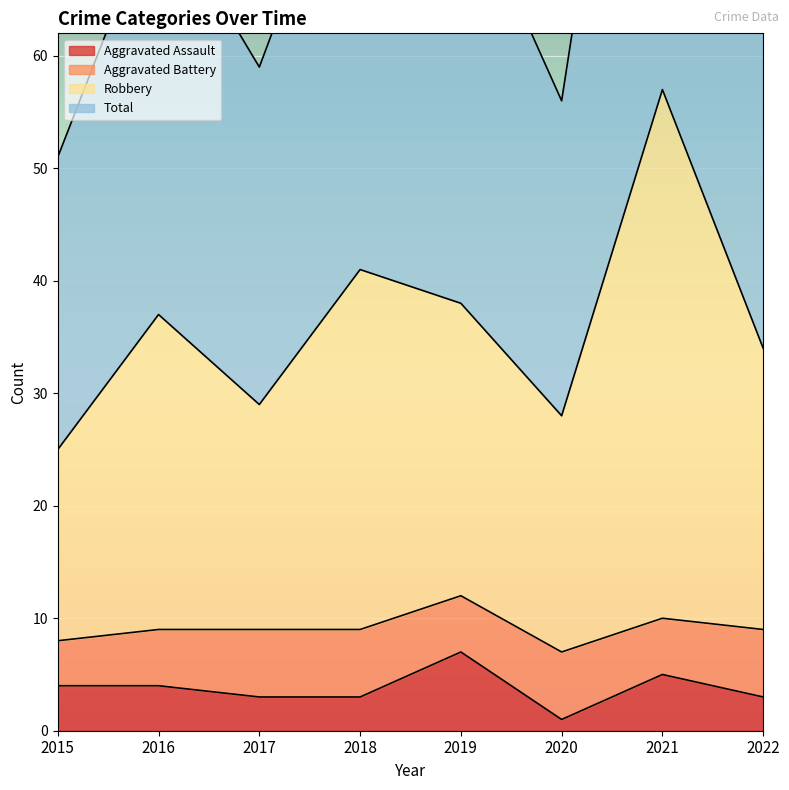

True or false: Total and Aggravated Assault intersect in this chart.

False